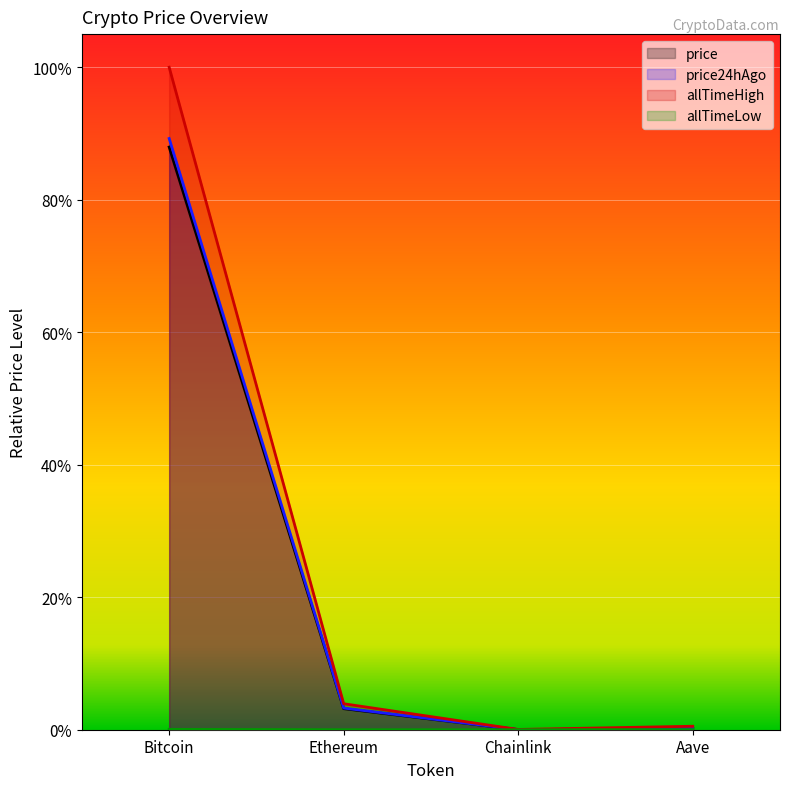

Which has a higher value, Chainlink or Aave?

Aave